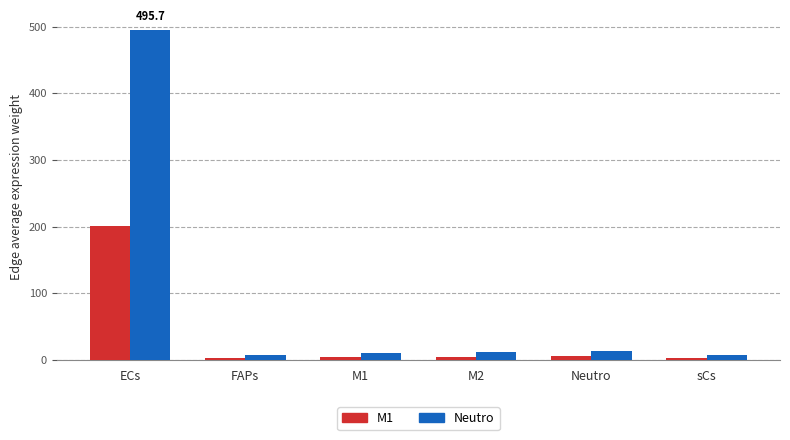

The M1 series shows 274.7 at ECs. True or false?

False